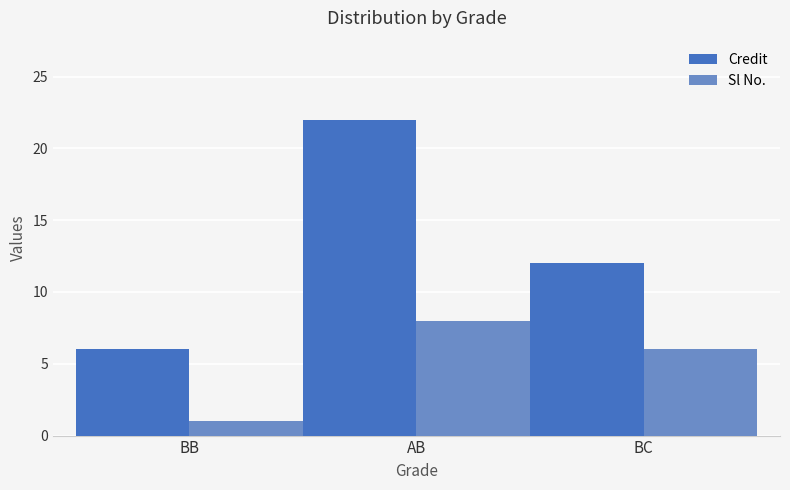

Count the number of data series in this chart.

2